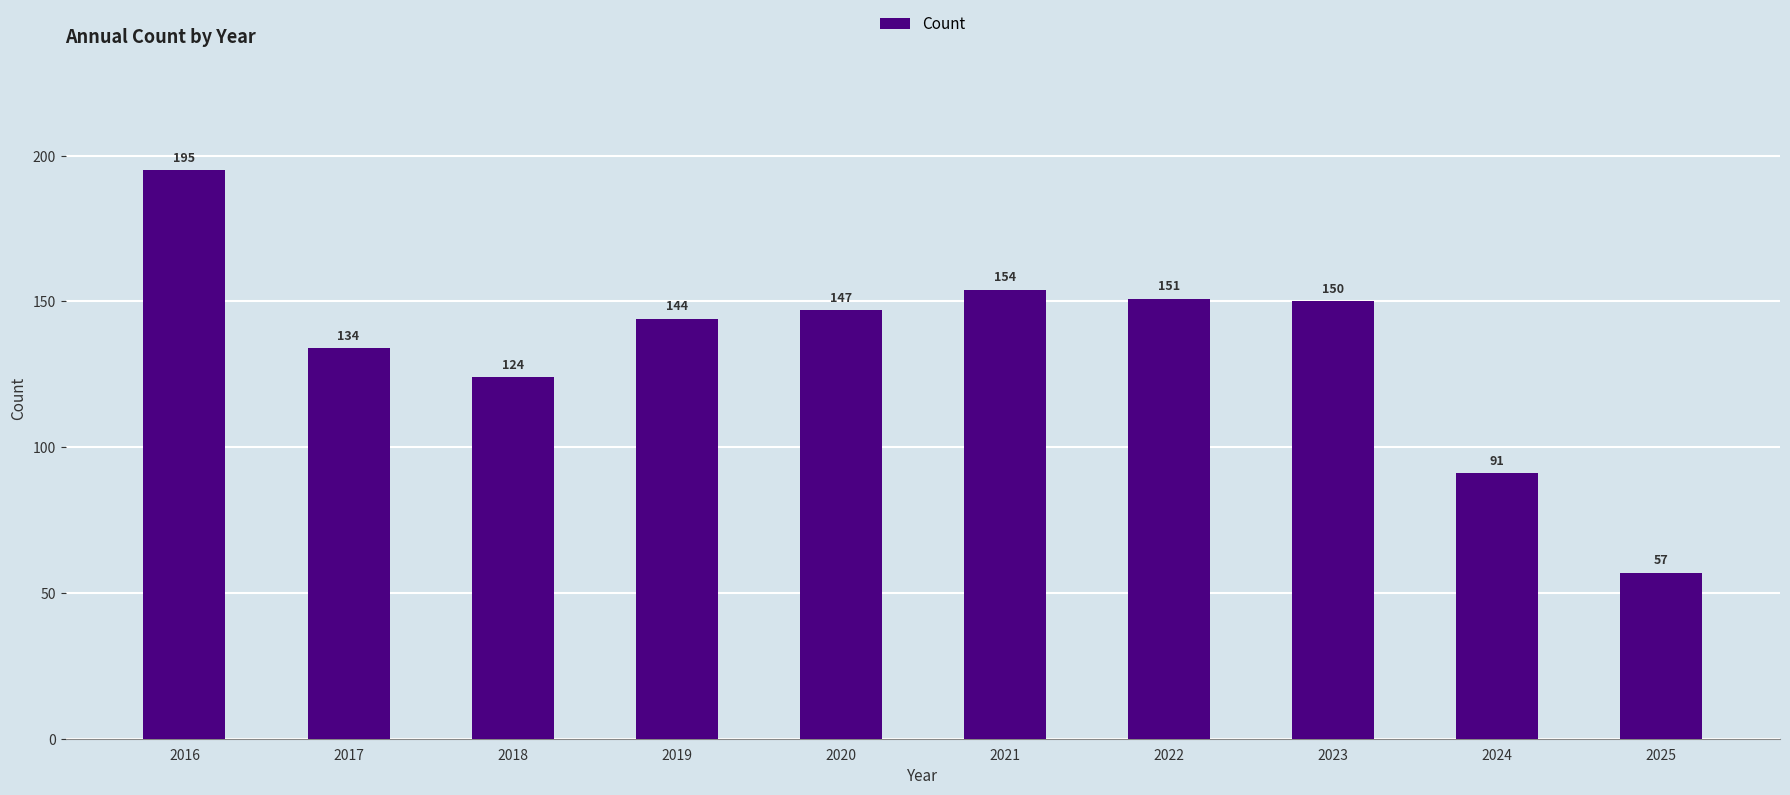

Rank the categories by value from lowest to highest.

2025, 2024, 2018, 2017, 2019, 2020, 2023, 2022, 2021, 2016